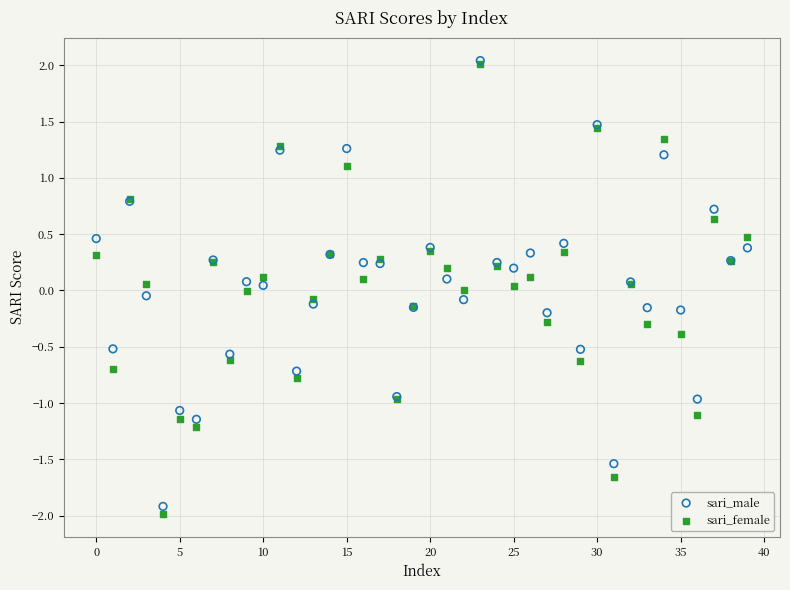

Which series contains the lowest Y value?

sari_female